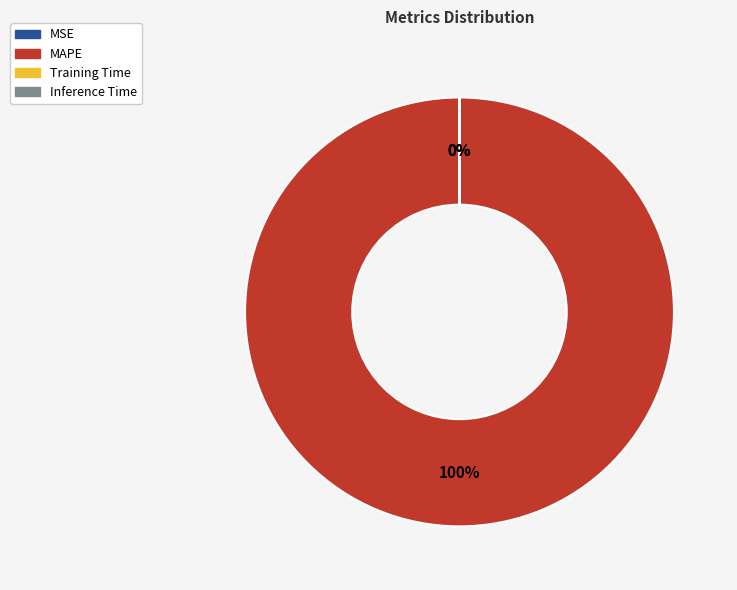

Does MAPE account for over 50% of the chart?

Yes